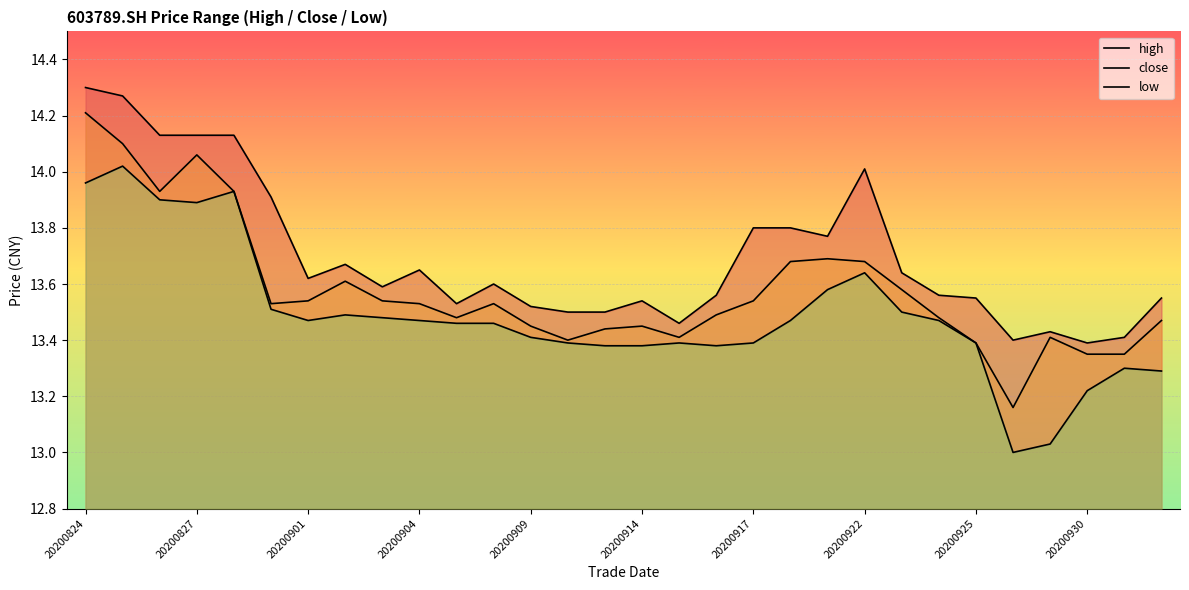

What is the total value across all series at 20200925?

40.3